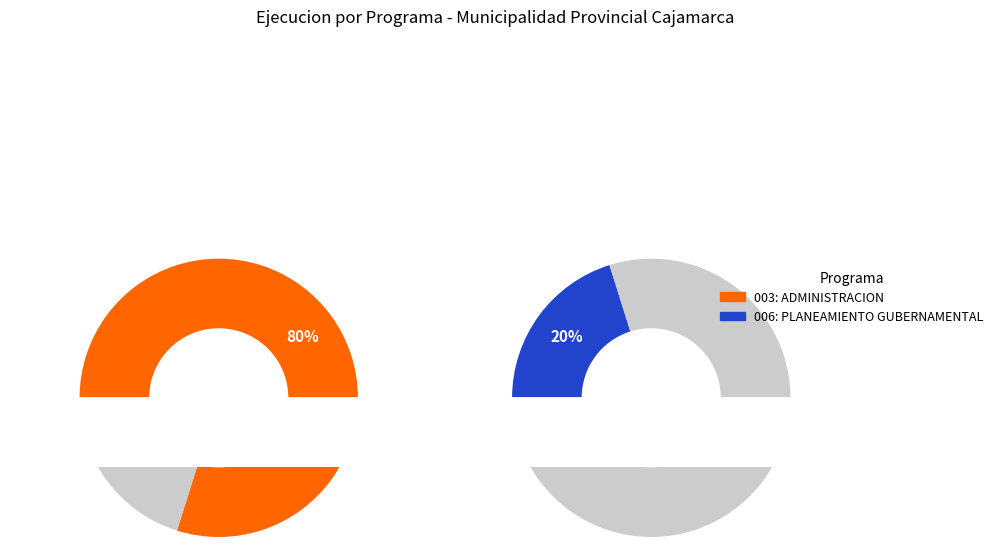

To the nearest percent, what is the difference between the 006: PLANEAMIENTO GUBERNAMENTAL and 003: ADMINISTRACION slice percentages?

60%